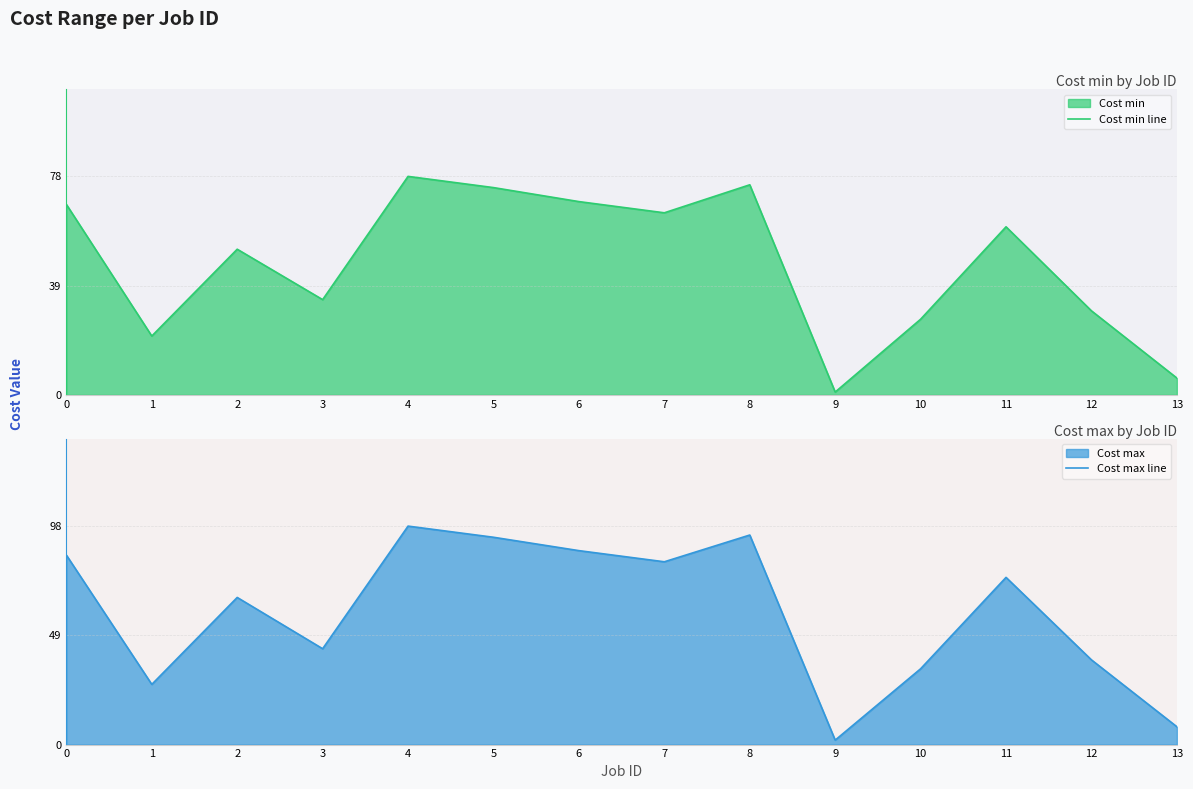

Reading left to right, what are all the values shown in this chart?

Cost min line: 0=68	1=21	2=52	3=34	4=78	5=74	6=69	7=65	8=75	9=1	10=27	11=60	12=30	13=6
Cost max line: 0=85	1=27	2=66	3=43	4=98	5=93	6=87	7=82	8=94	9=2	10=34	11=75	12=38	13=8